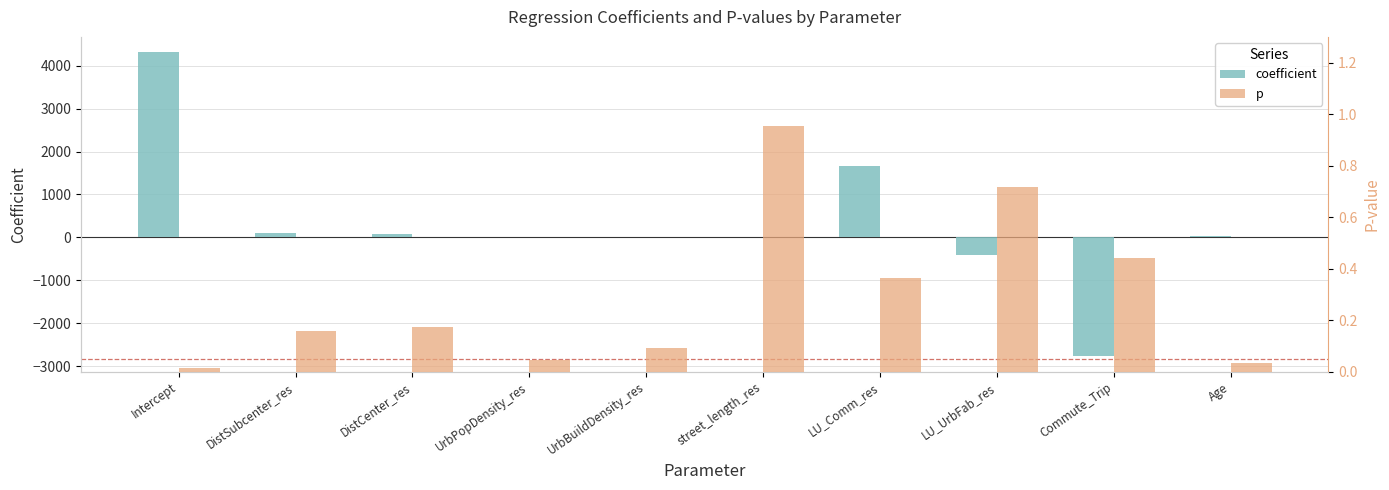

At which label is coefficient closest to 773?

DistSubcenter_res